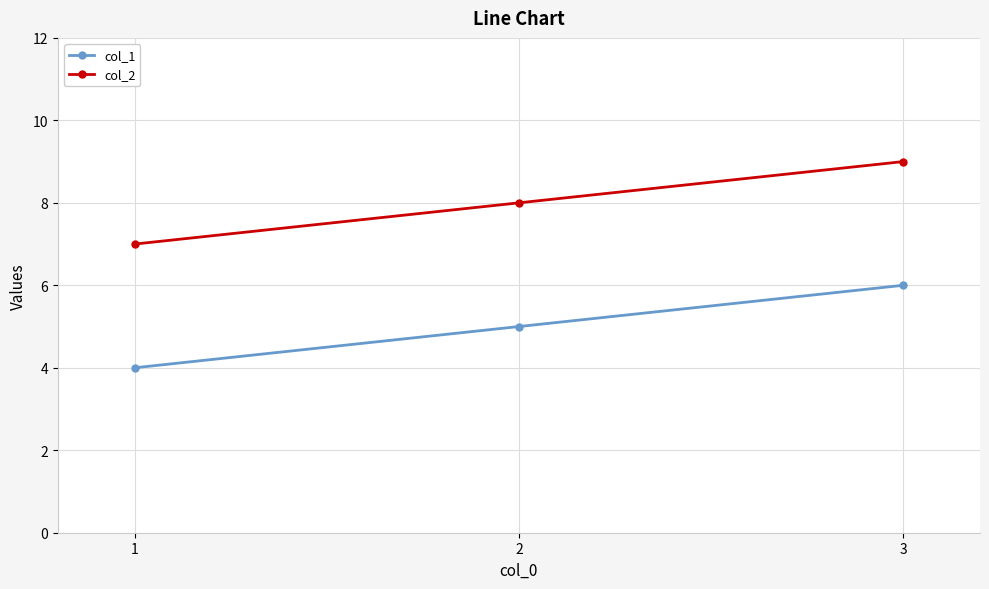

Count the number of categories in the chart.

3